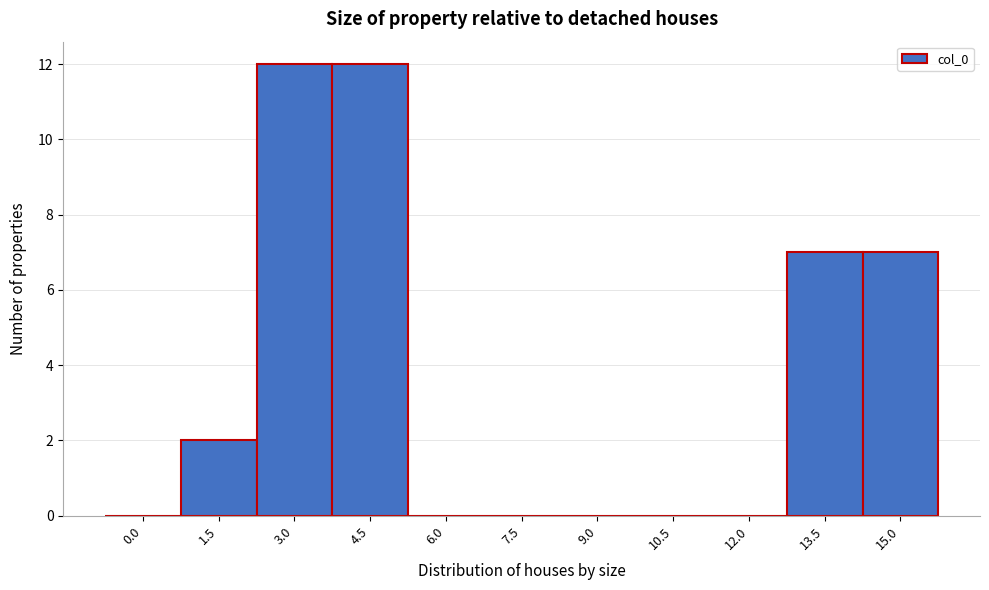

Reading right to left, transcribe all the data shown in this chart.

15.0=7	13.5=7	12.0=0	10.5=0	9.0=0	7.5=0	6.0=0	4.5=12	3.0=12	1.5=2	0.0=0